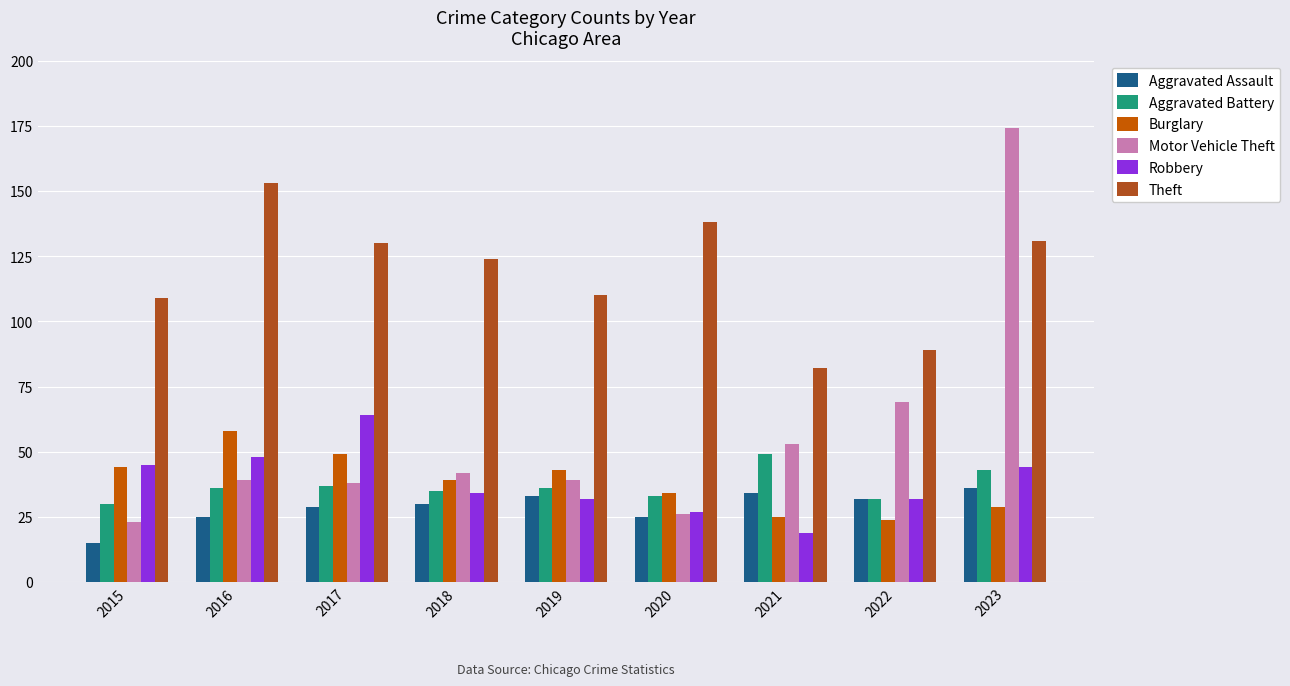

What is the greatest value displayed?

174